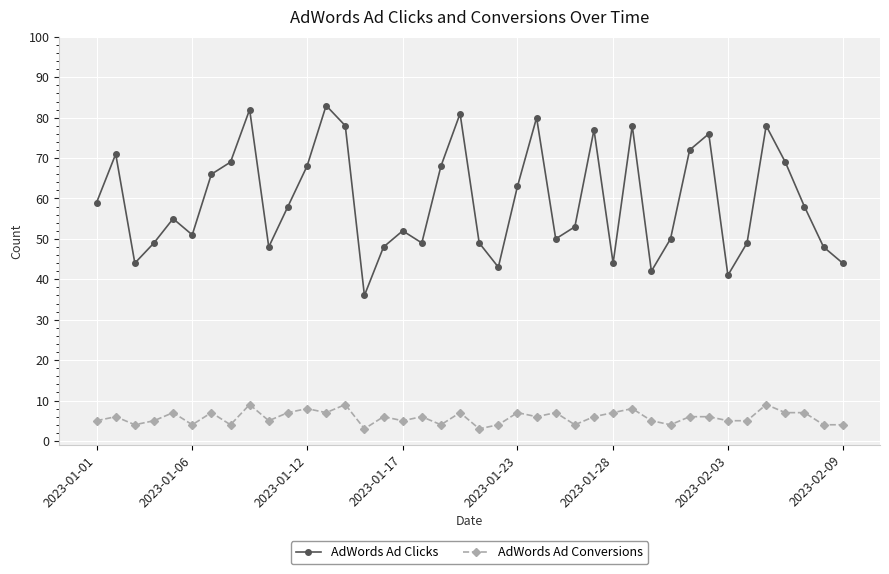

Reading left to right, list all the values displayed in this chart.

AdWords Ad Clicks: 59	71	44	49	55	51	66	69	82	48	58	68	83	78	36	48	52	49	68	81	49	43	63	80	50	53	77	44	78	42	50	72	76	41	49	78	69	58	48	44
AdWords Ad Conversions: 5	6	4	5	7	4	7	4	9	5	7	8	7	9	3	6	5	6	4	7	3	4	7	6	7	4	6	7	8	5	4	6	6	5	5	9	7	7	4	4